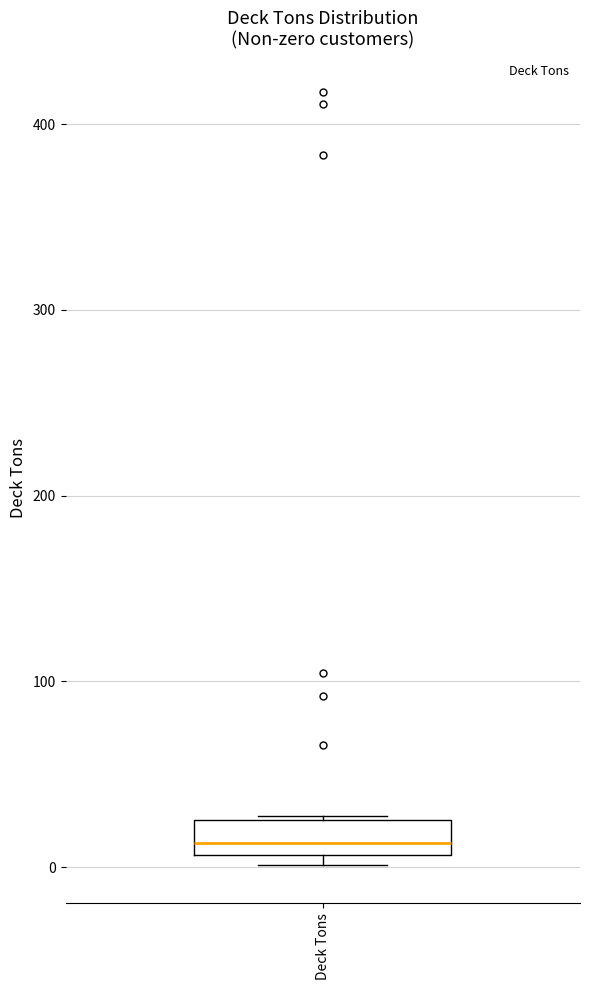

Transcribe this box plot: give where the median line is, the range the box spans, and where the two whiskers end, as read against the y-axis. The values are not printed on the chart, so give them approximately, as read against the axis.

median 10 (just above the box's lower edge), box 10 to 30, whiskers 0 to 30